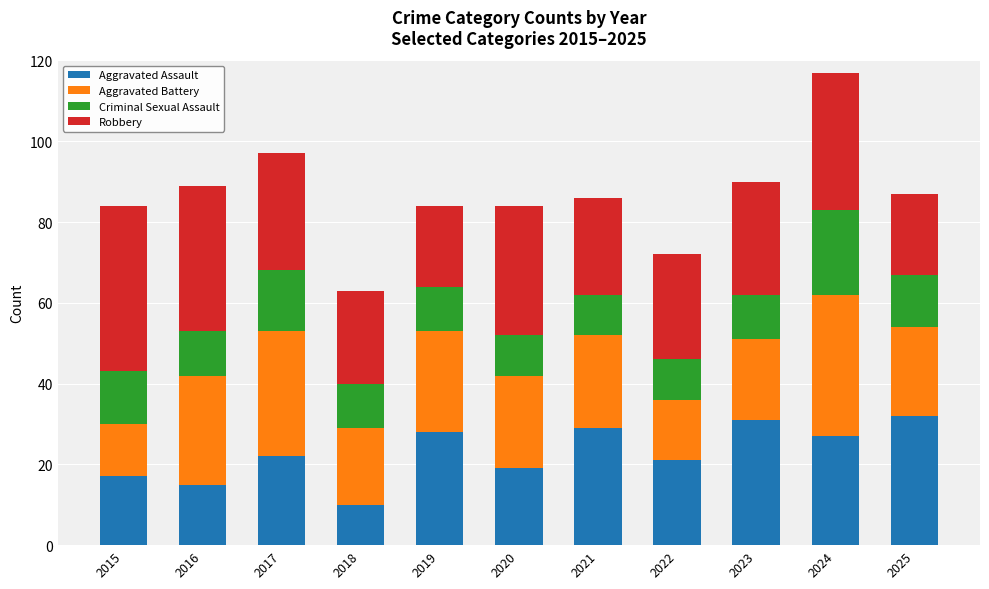

Is it true that Aggravated Assault equals 28 at 2019?

True